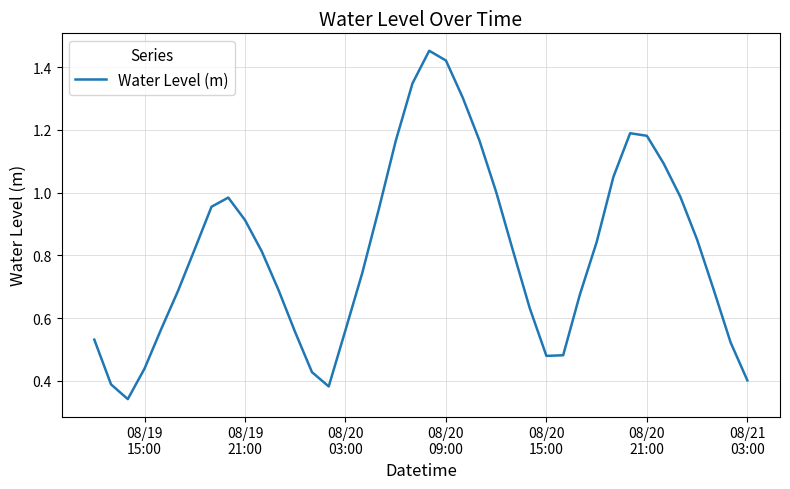

What is the difference between the maximum and minimum values?

1.1